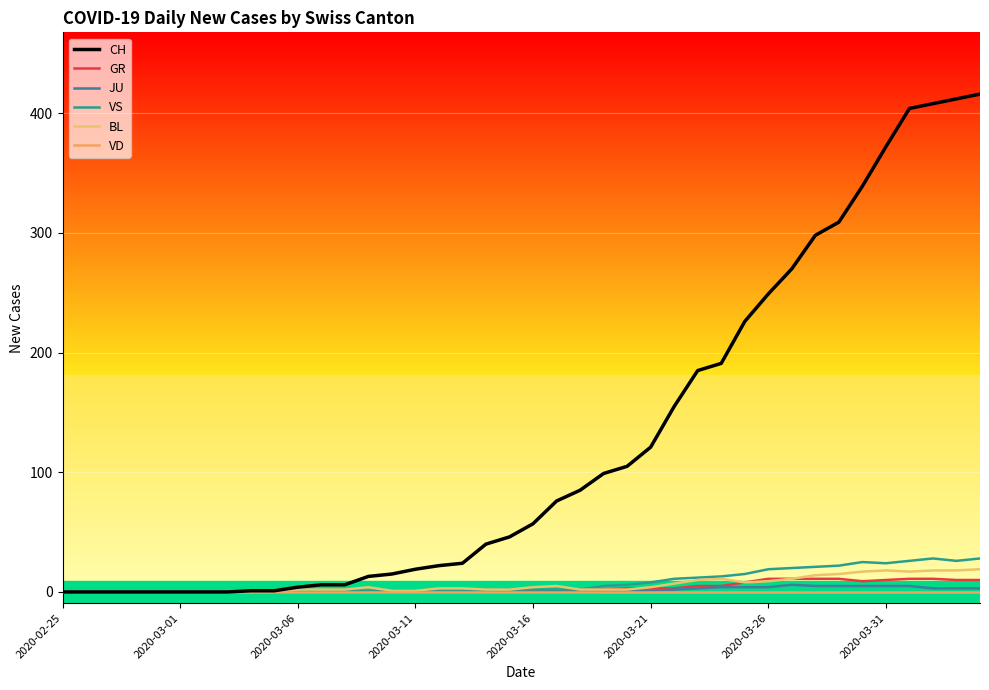

In VS, how many points are higher than both neighbors (excluding endpoints)?

2